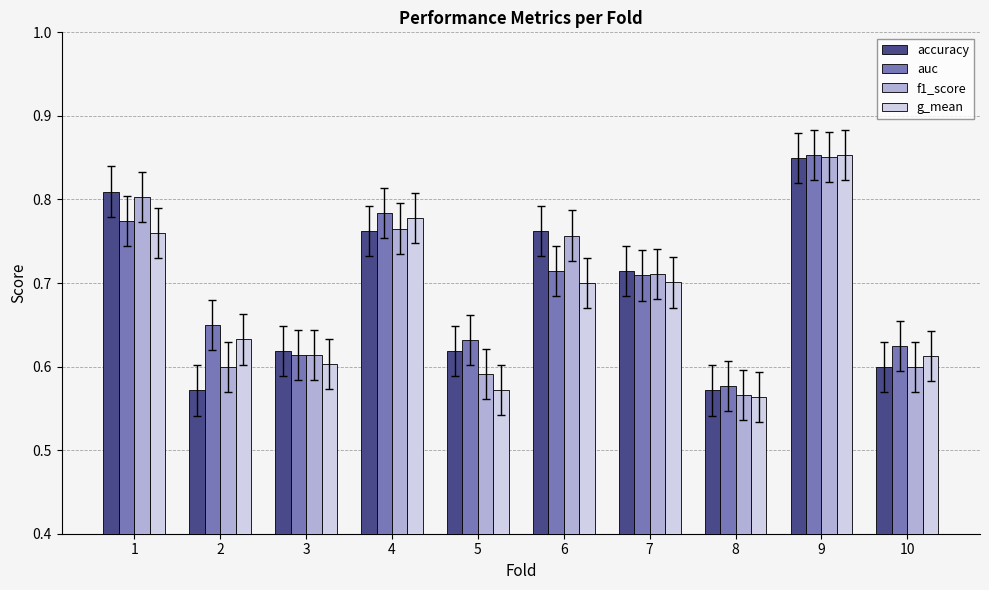

Is it true that accuracy equals 0.6 at 10?

True